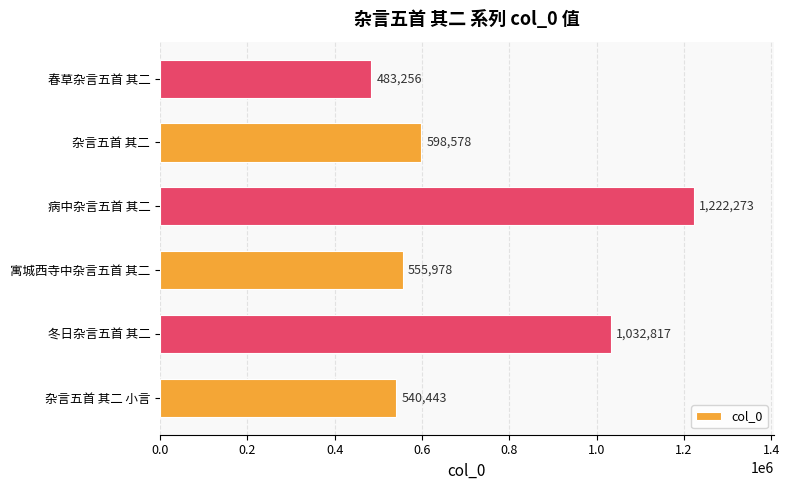

List the labels in order of value, largest first.

病中杂言五首 其二, 冬日杂言五首 其二, 杂言五首 其二, 寓城西寺中杂言五首 其二, 杂言五首 其二 小言, 春草杂言五首 其二